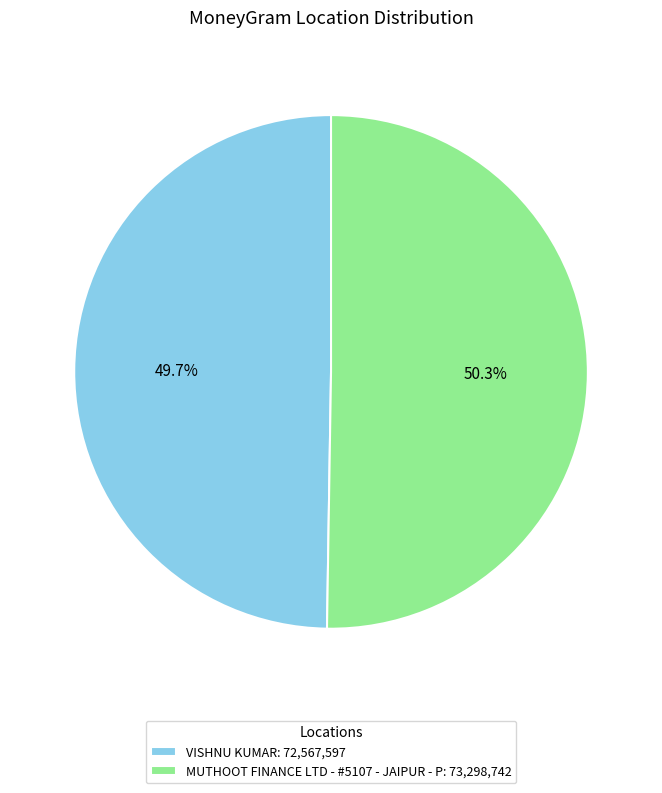

How many slices are in this pie chart?

2